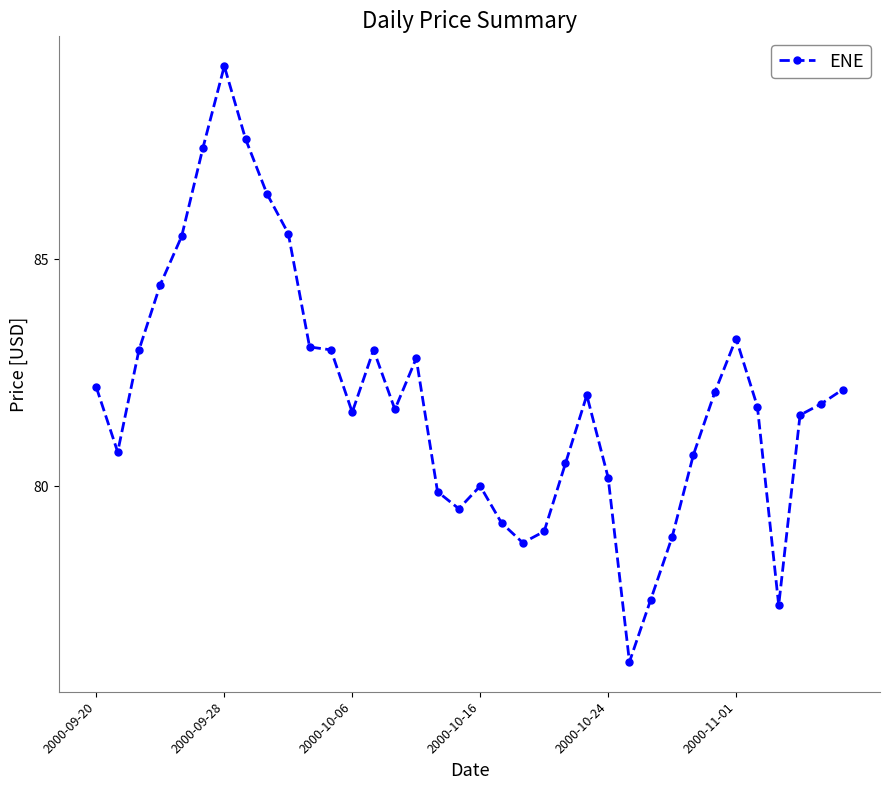

What is the smallest value displayed?

76.1